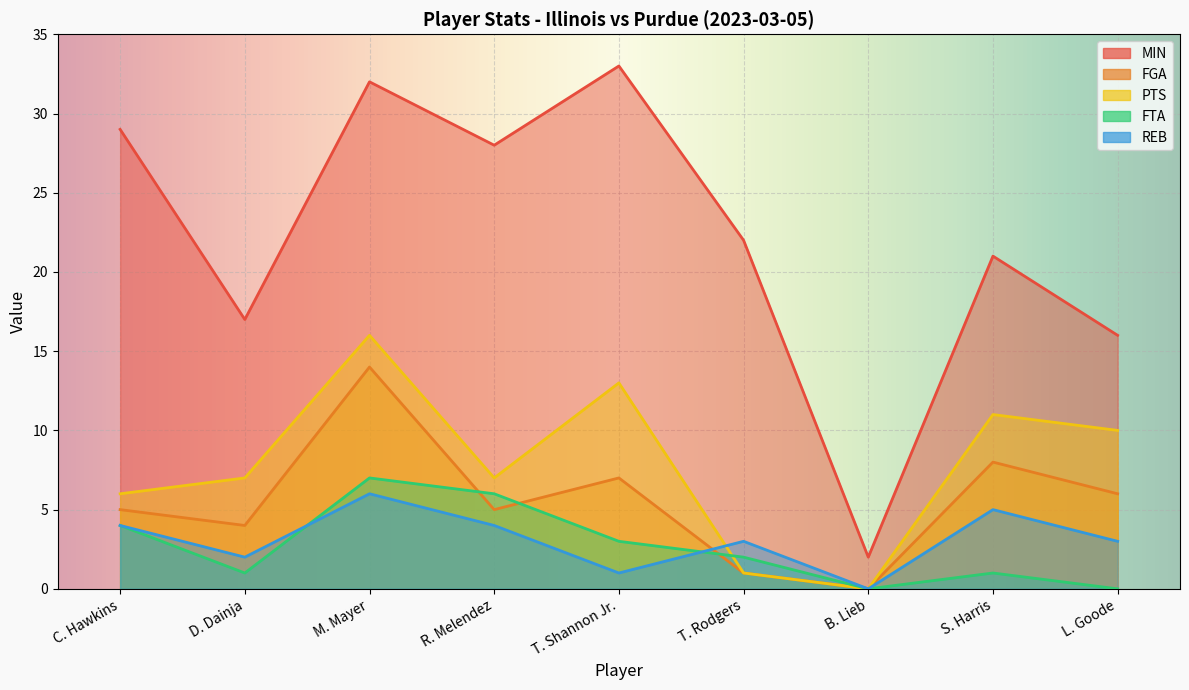

What is the label of the 6th point from the left?

T. Rodgers